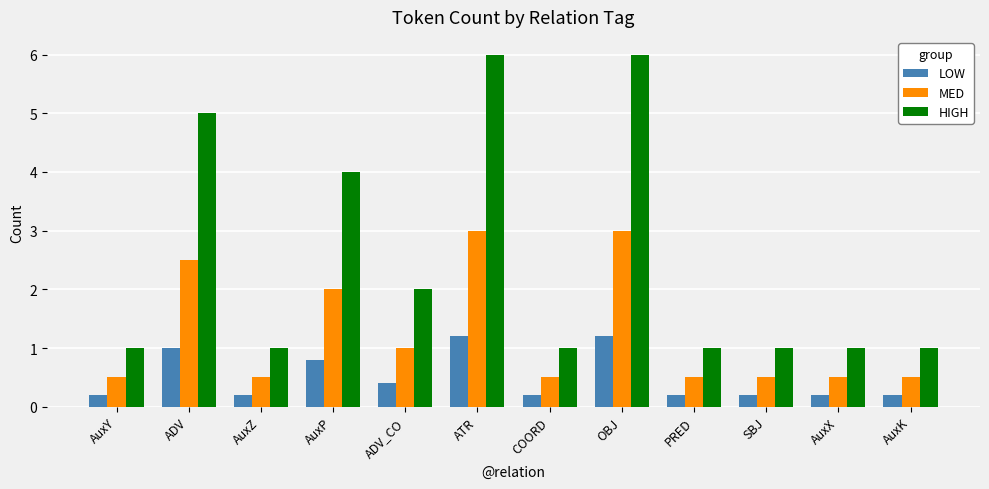

How many bars are there in each group?

3